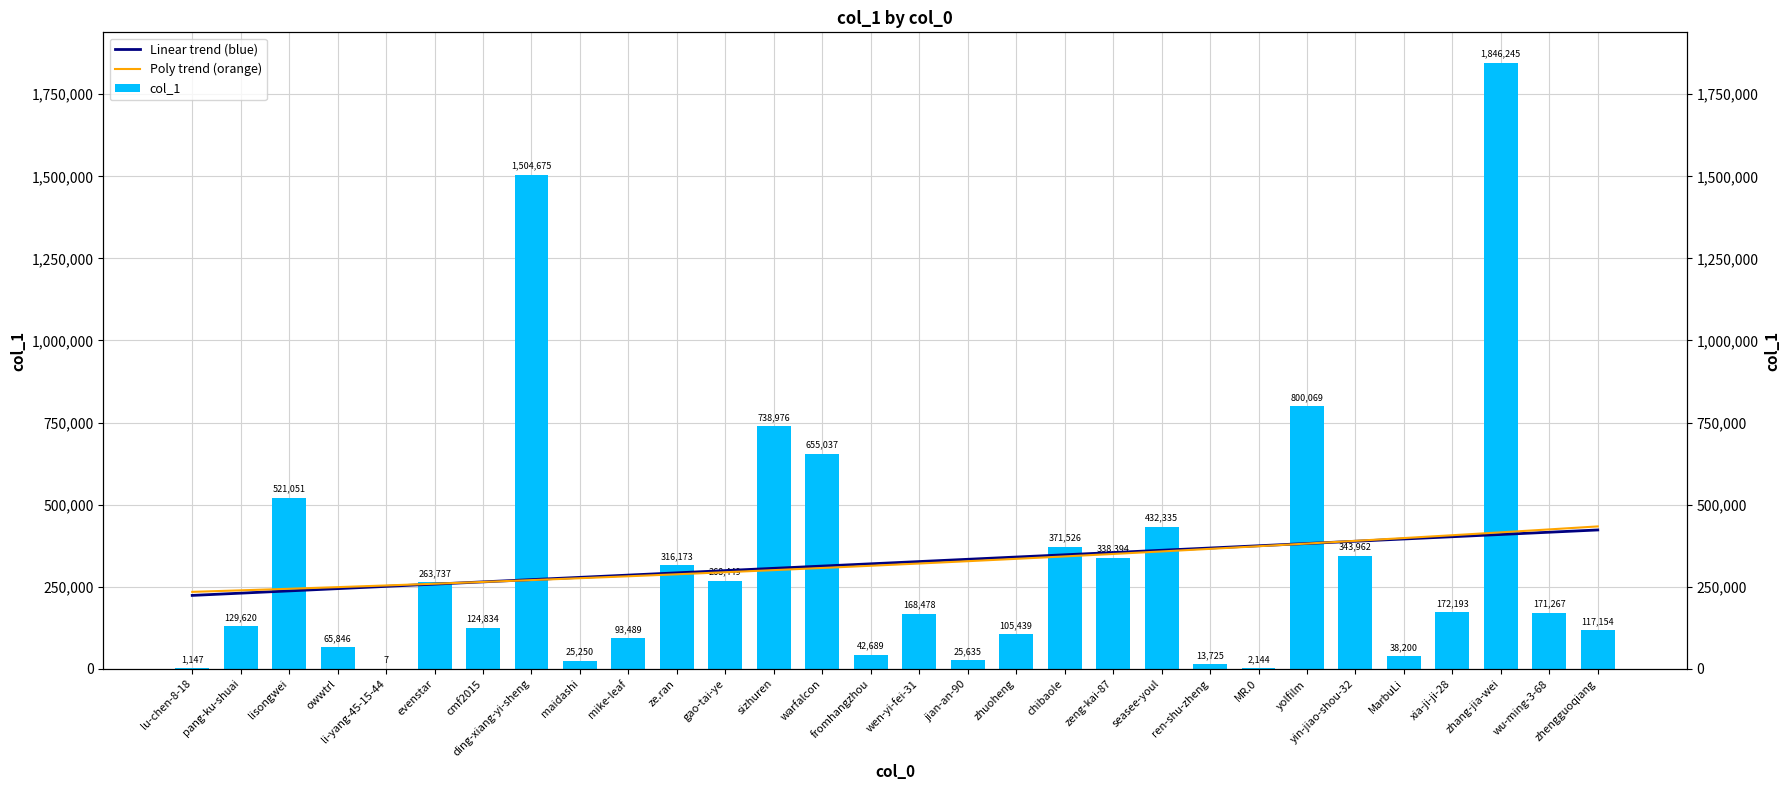

What is the minimum value shown in the chart?

7.0